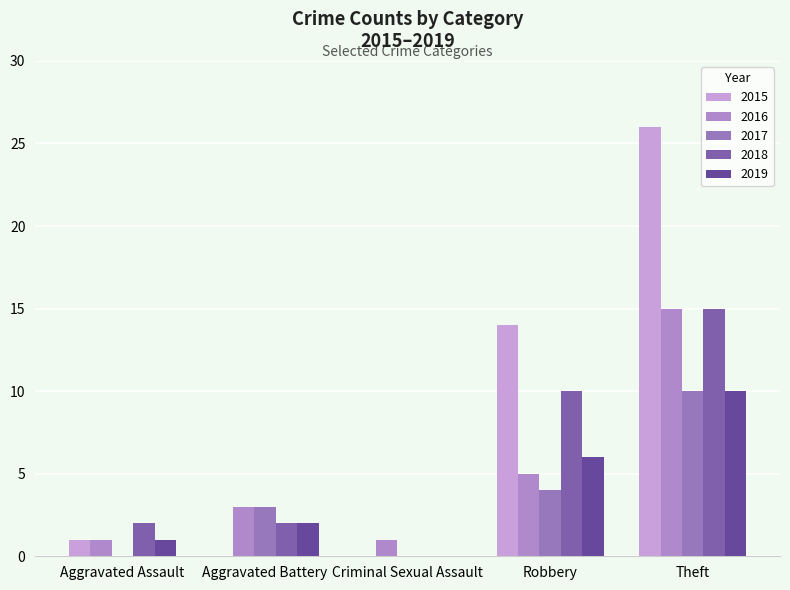

What is the average value of the 2015 series?

8